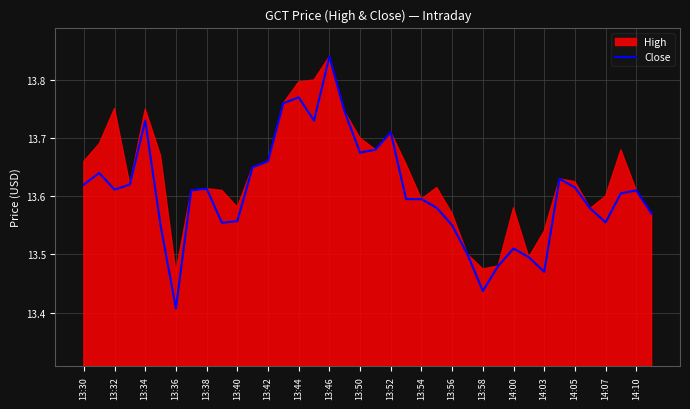

Which category has the lowest value in the Close series?

13:36